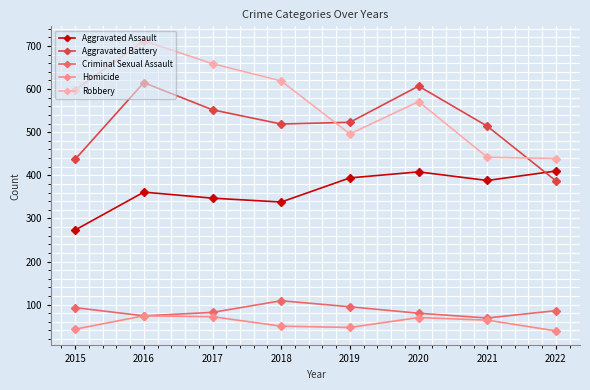

At how many categories does at least one series exceed 592?

5